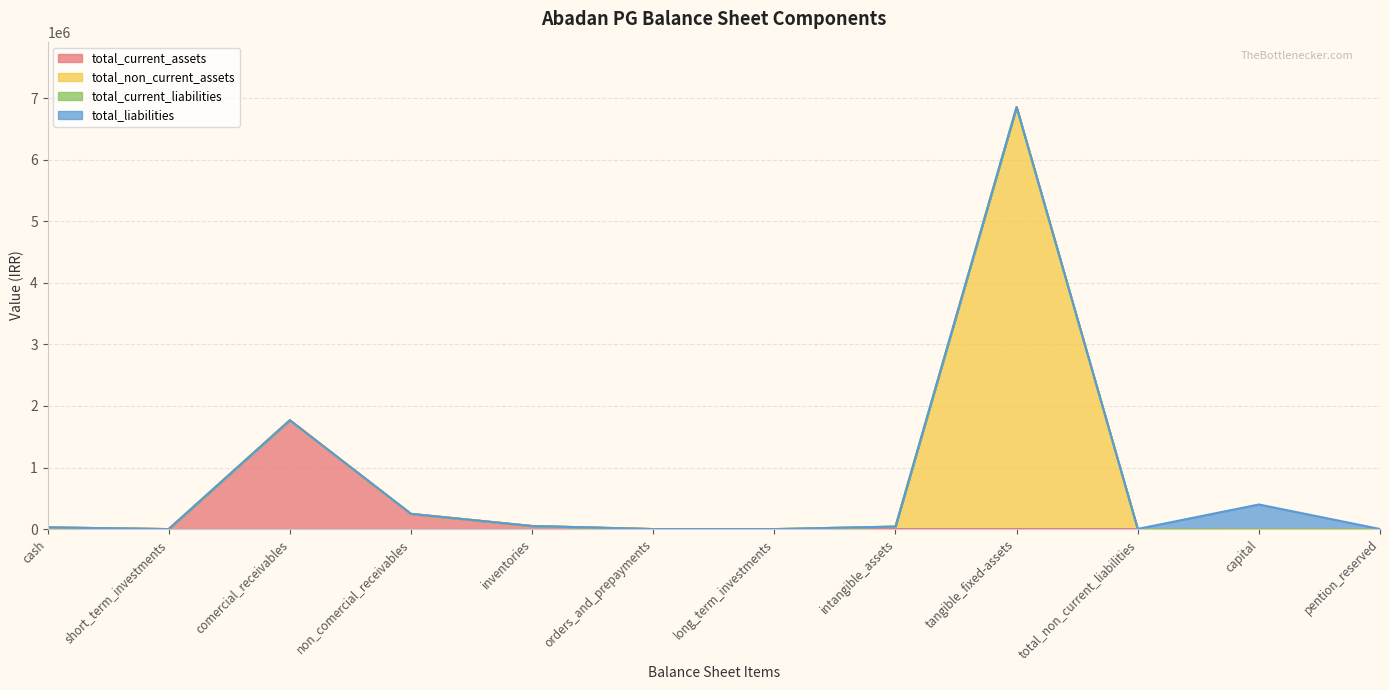

True or false: total_non_current_assets and total_current_liabilities intersect in this chart.

False